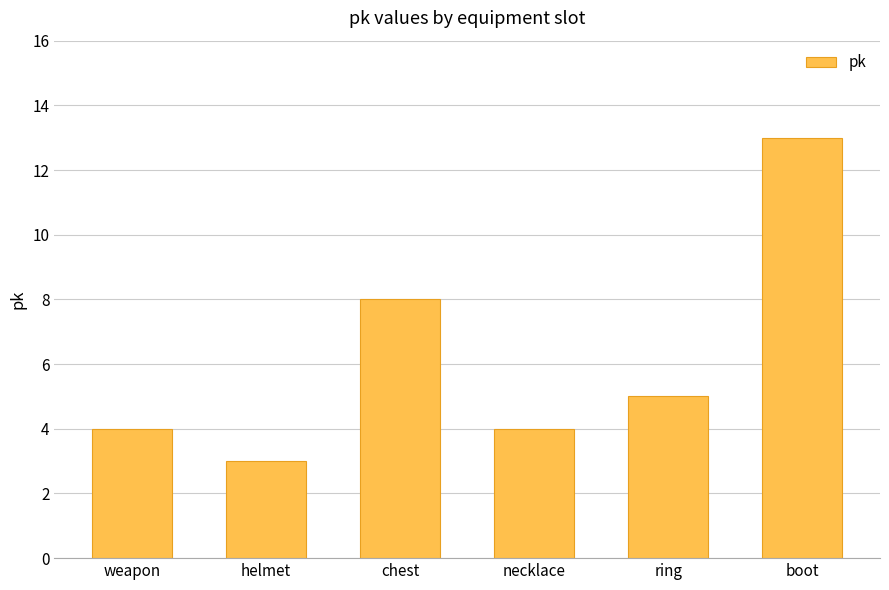

What position from the left is boot?

6